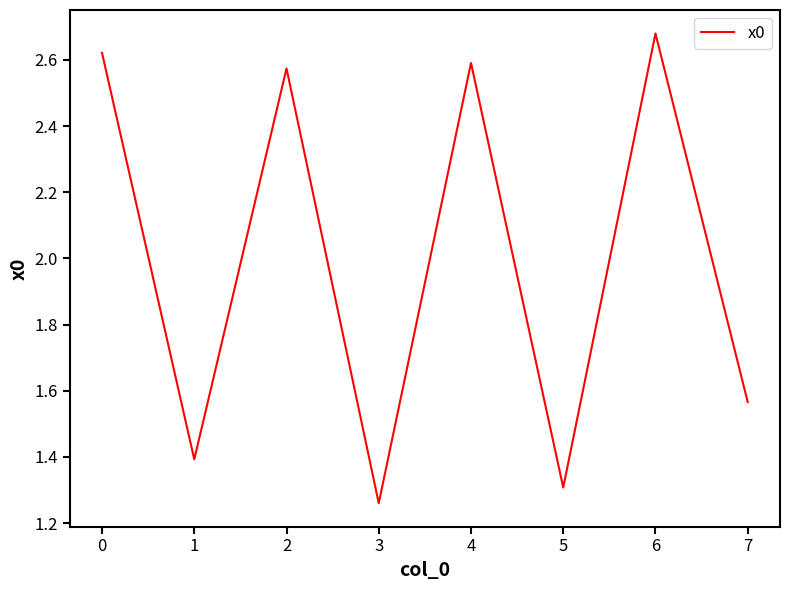

True or false: there are more than 1 points higher than both neighbors.

True